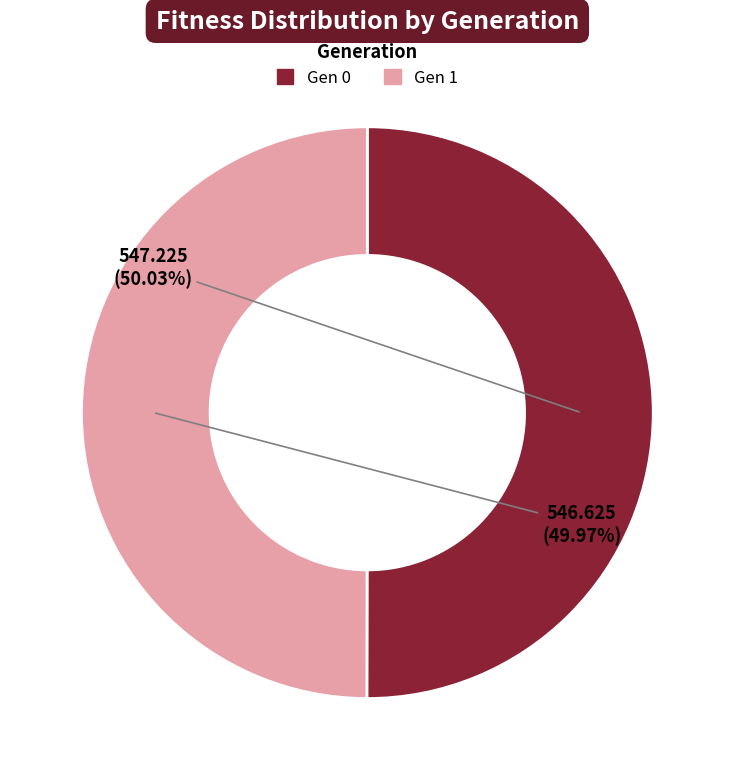

Is there a majority slice in this chart?

Yes